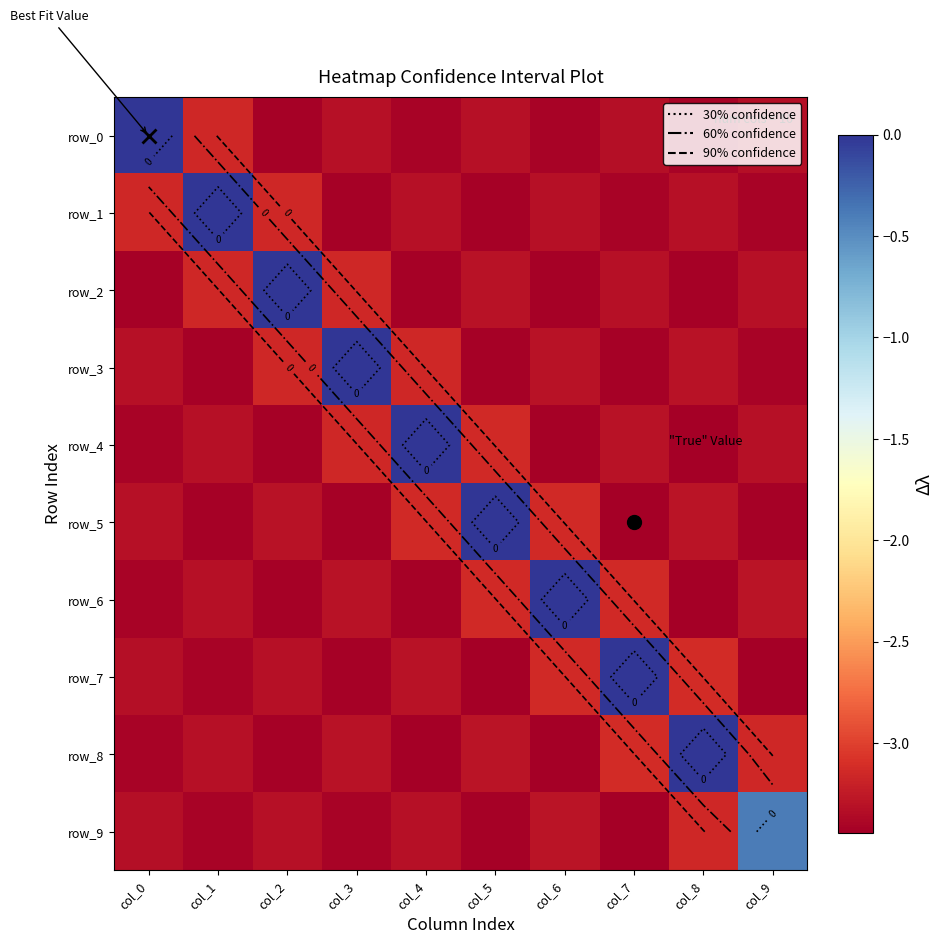

What is the approximate value of row_6 at col_4?

-3.4